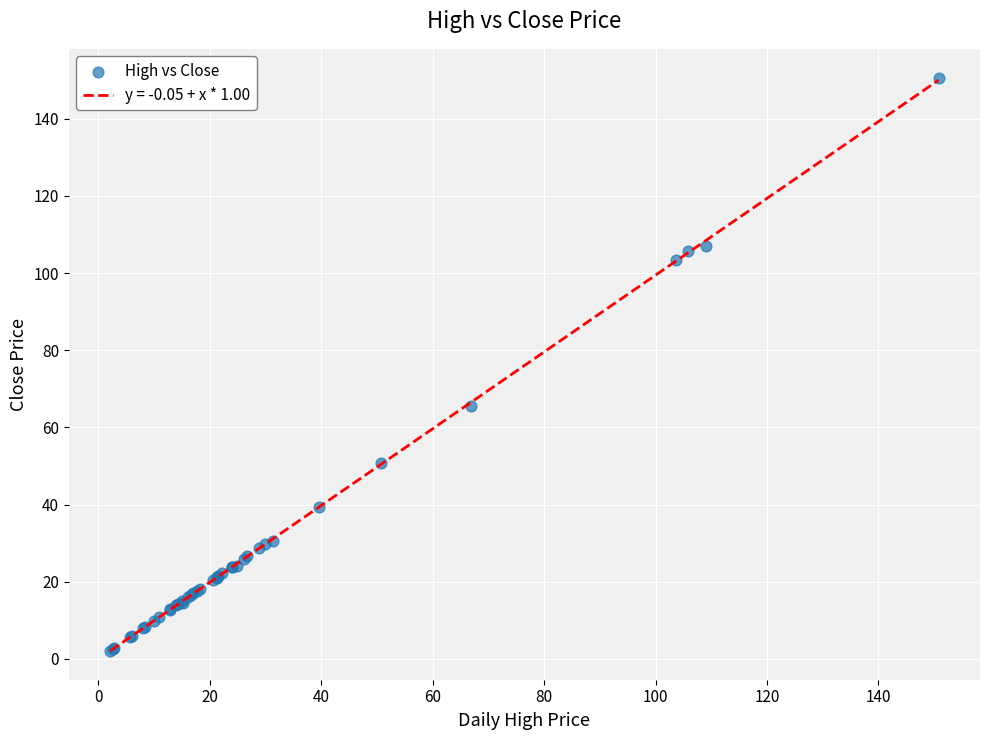

What Y value in the scatter plot is closest to 76?

65.7